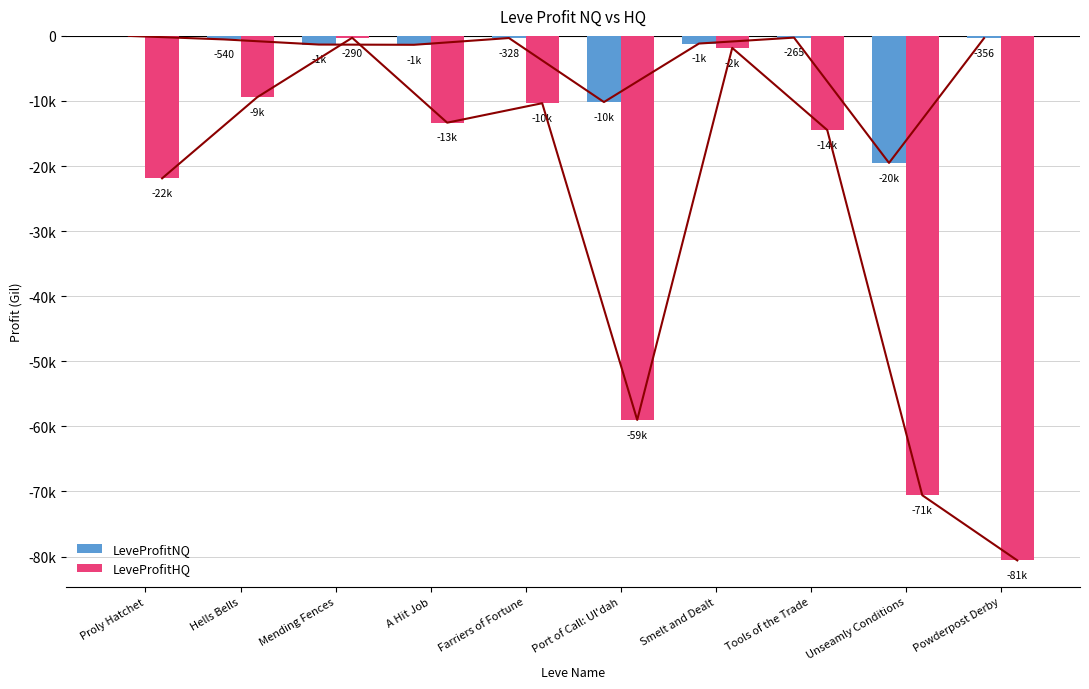

What are all the series names shown in the legend?

LeveProfitNQ, LeveProfitHQ